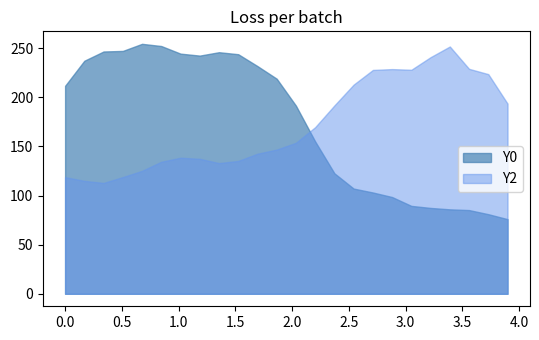

Which series has the largest total across all categories?

Y0